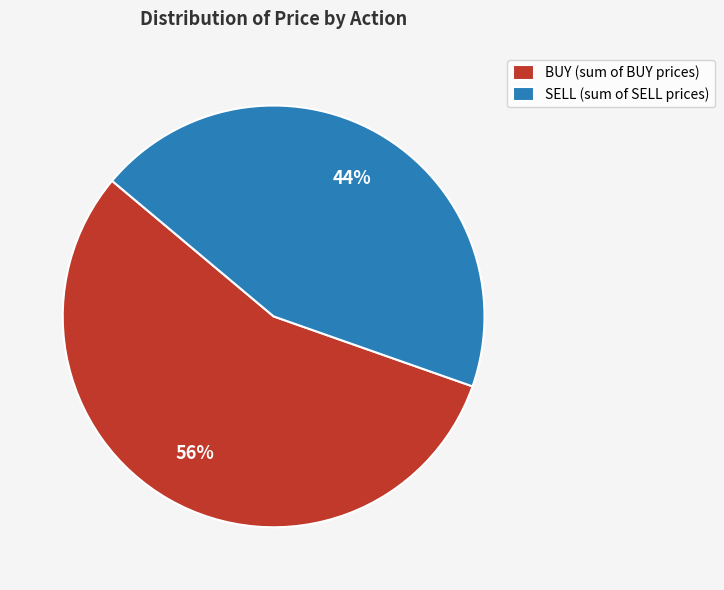

Count the number of slices in the pie.

2